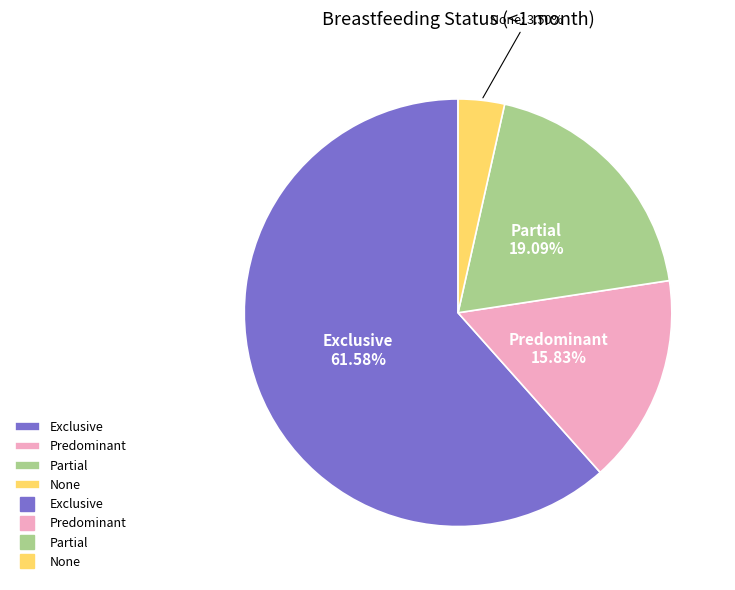

What is the smallest slice in the pie chart?

None